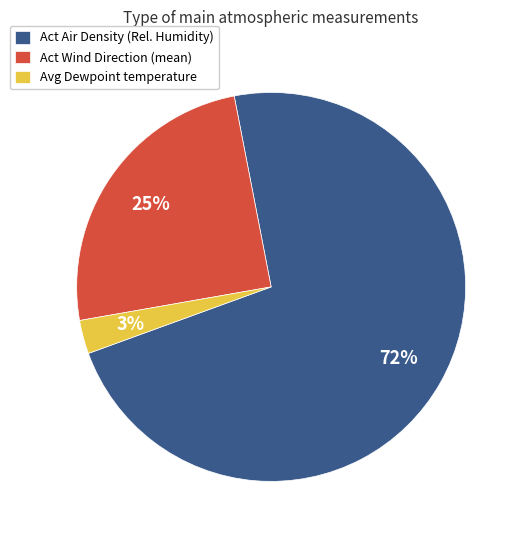

Does Act Air Density (Rel. Humidity) represent more than half of the total?

Yes